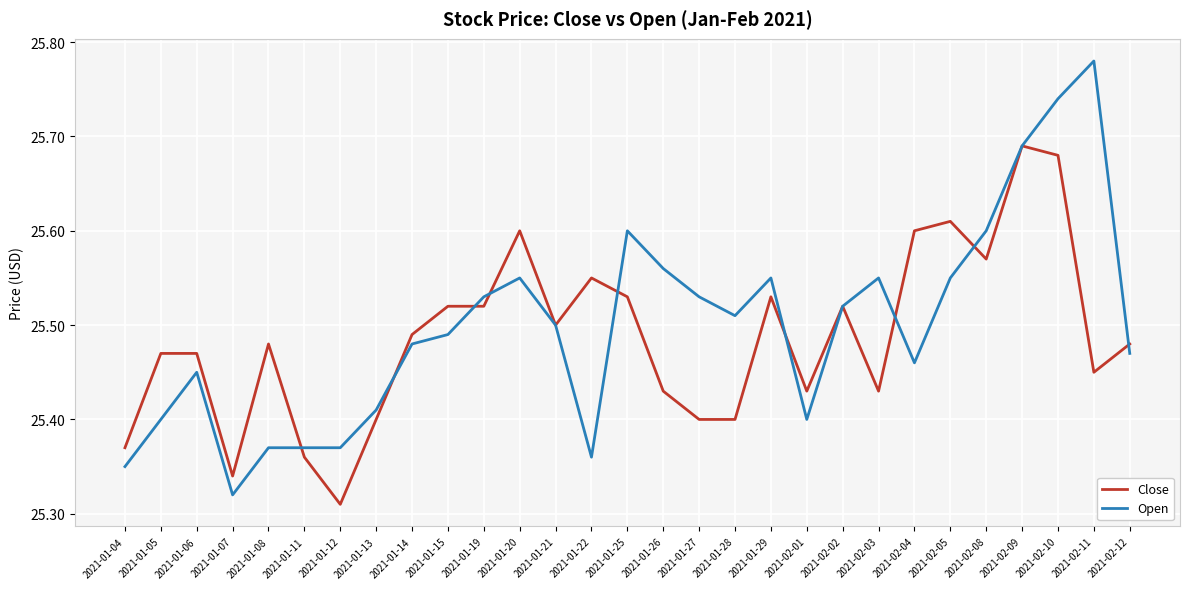

How many distinct data groups are displayed?

2